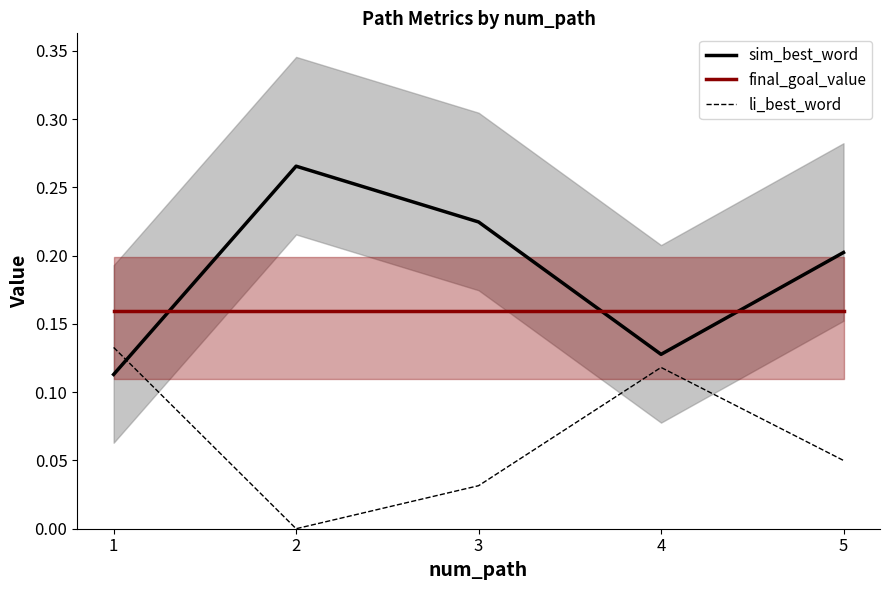

Rank the series by their maximum value, from highest to lowest.

sim_best_word, final_goal_value, li_best_word